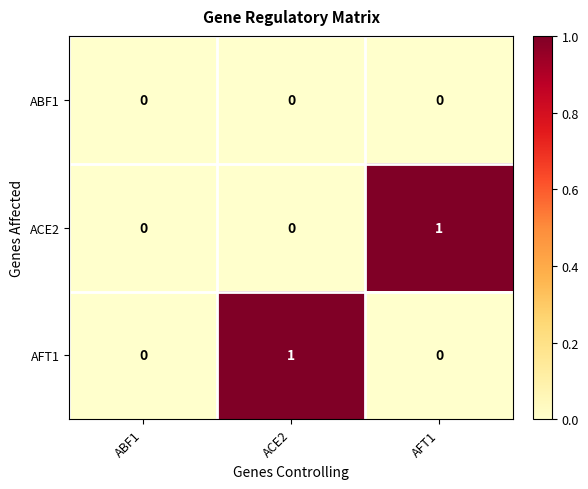

Reading right to left, what are all the values shown in this chart?

ABF1: 0	0	0
ACE2: 1	0	0
AFT1: 0	1	0